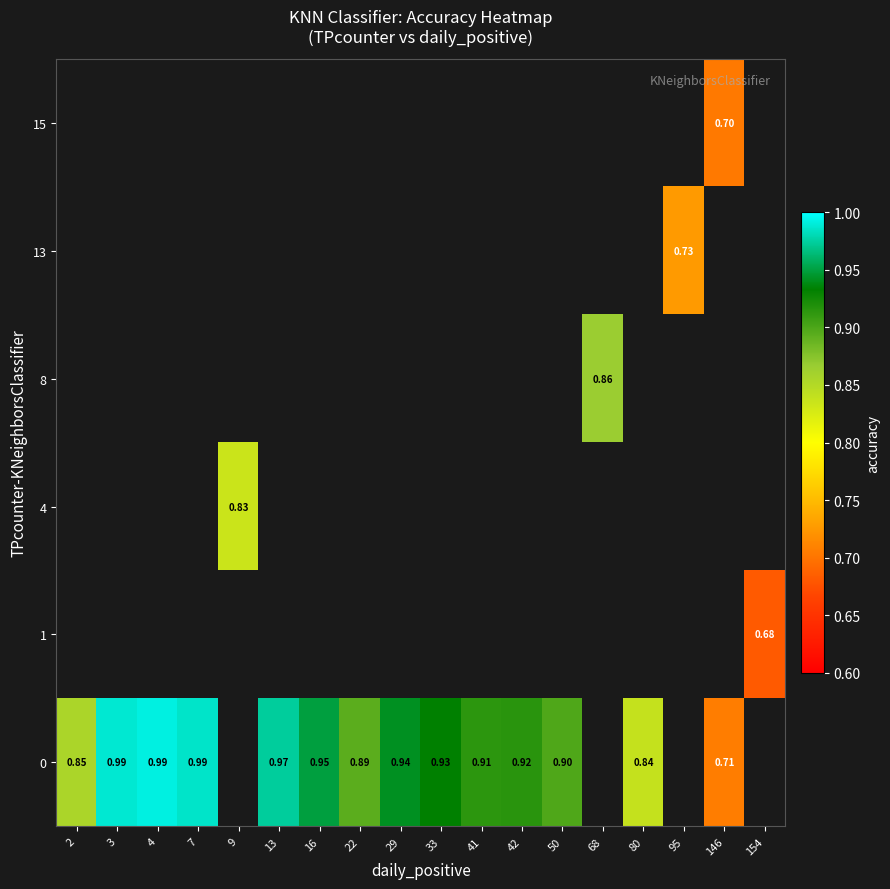

At how many categories does at least one series exceed 0?

18